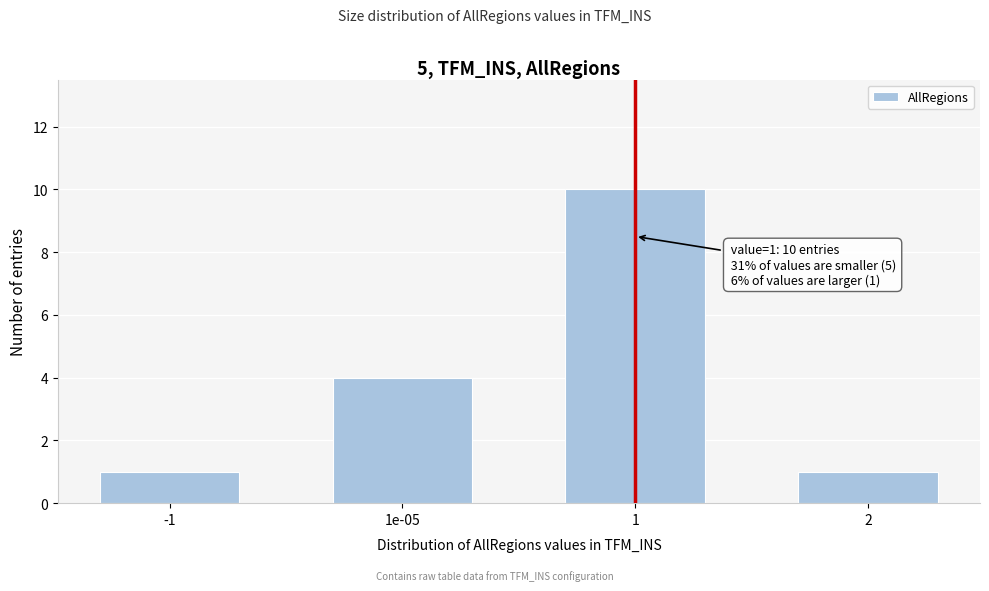

Reading left to right, transcribe all the data shown in this chart.

1	4	10	1